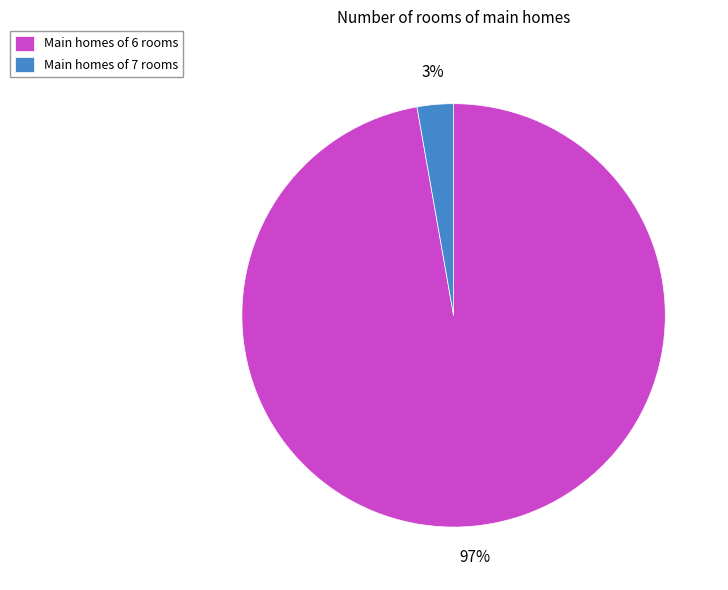

Combined, do Main homes of 7 rooms and Main homes of 6 rooms account for over 50%?

Yes